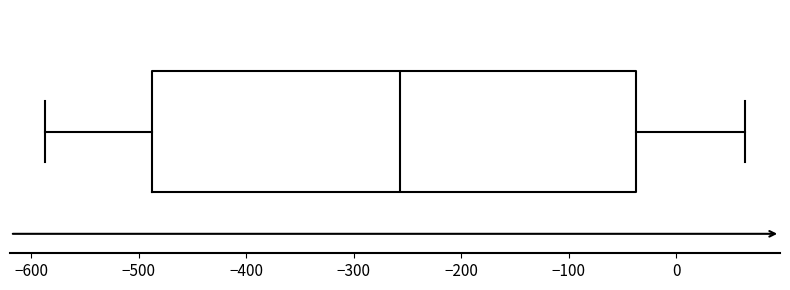

Transcribe this box plot: give where the median line is, the range the box spans, and where the two whiskers end, as read against the x-axis. The values are not printed on the chart, so give them approximately, as read against the axis.

median -260, box -490 to -40, whiskers -590 to 60